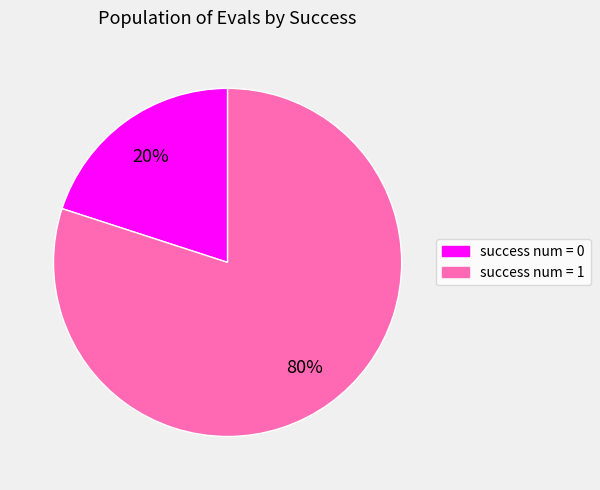

Do success num = 0 and success num = 1 together represent more than half of the pie?

Yes